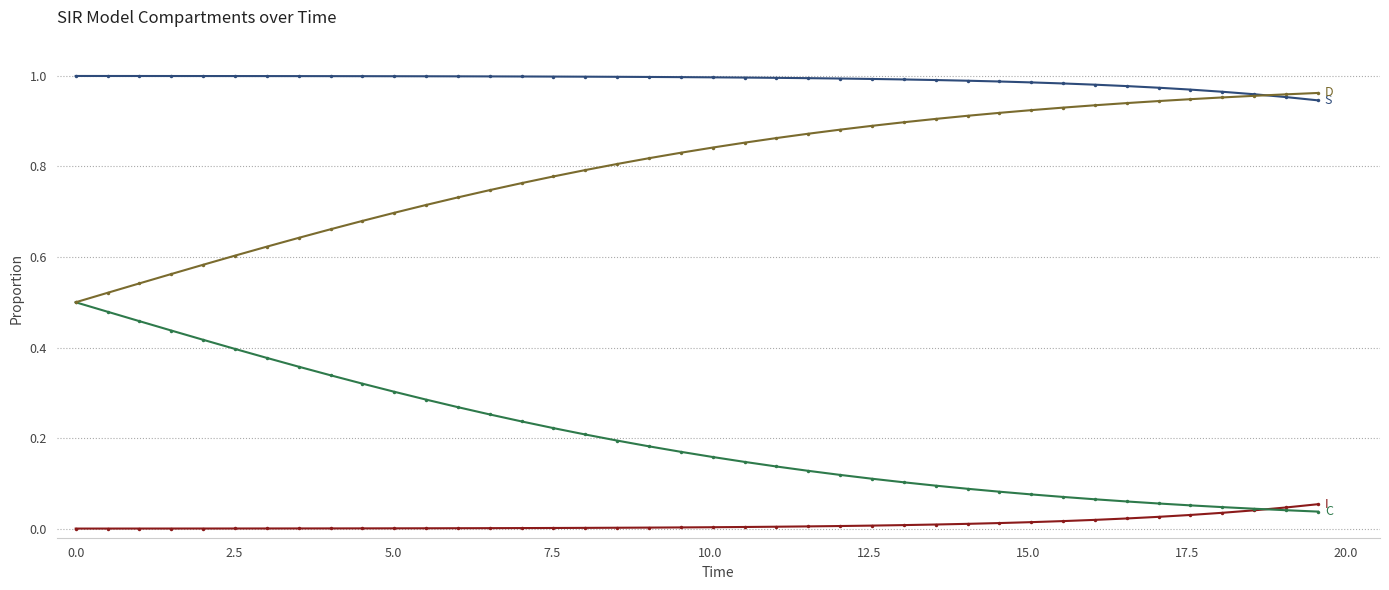

How many distinct data groups are displayed?

4